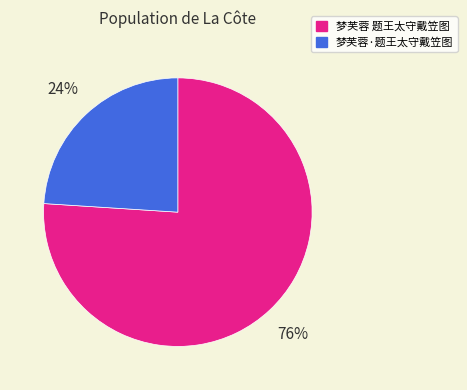

Which slice represents more than half of the pie?

梦芙蓉 题王太守戴笠图